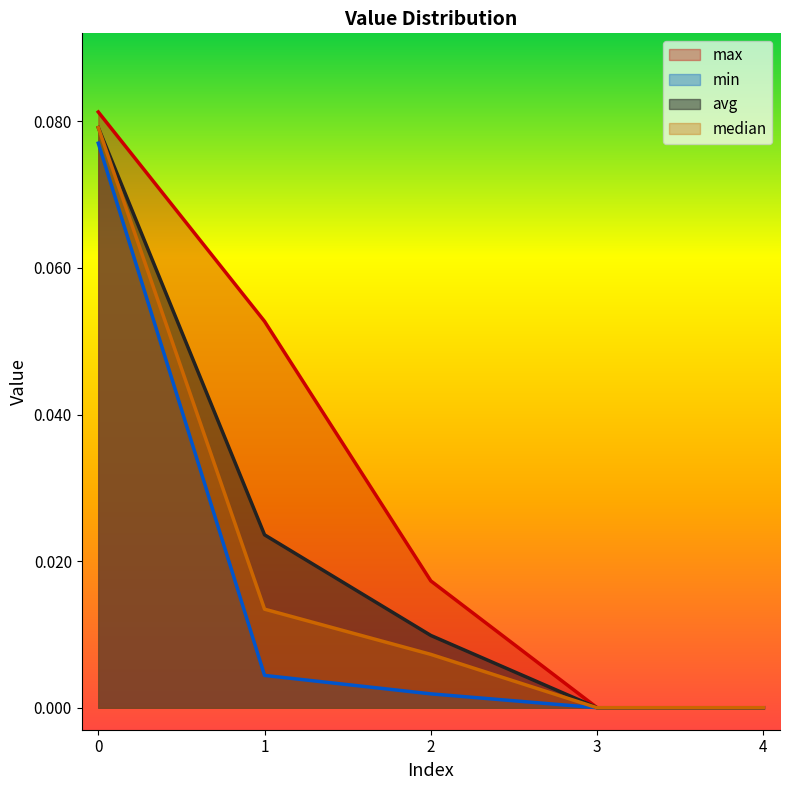

True or false: avg and max intersect in this chart.

False